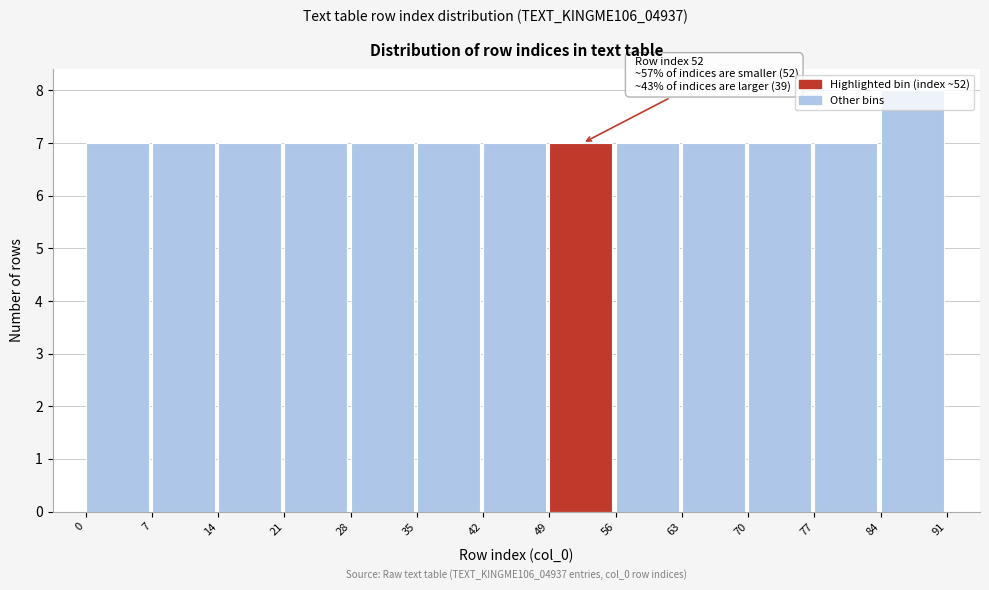

Over which range of the x-axis is the bar tallest?

84 to 91